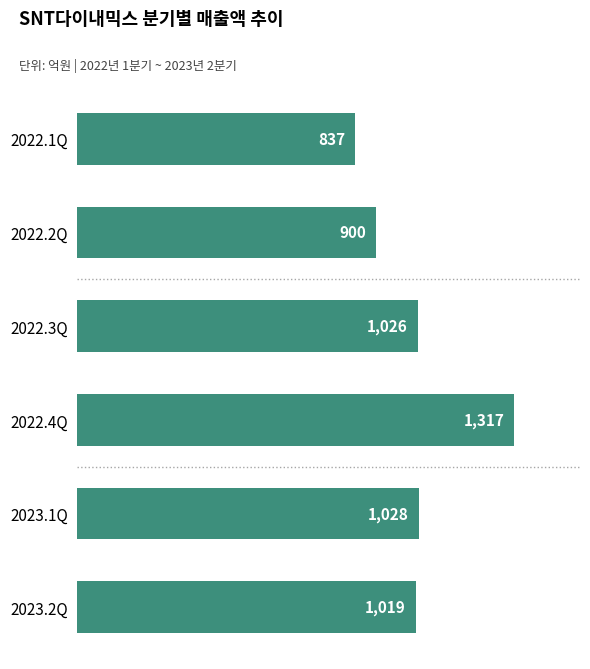

What is the change in value from 2022.2Q to 2022.3Q?

+126.0